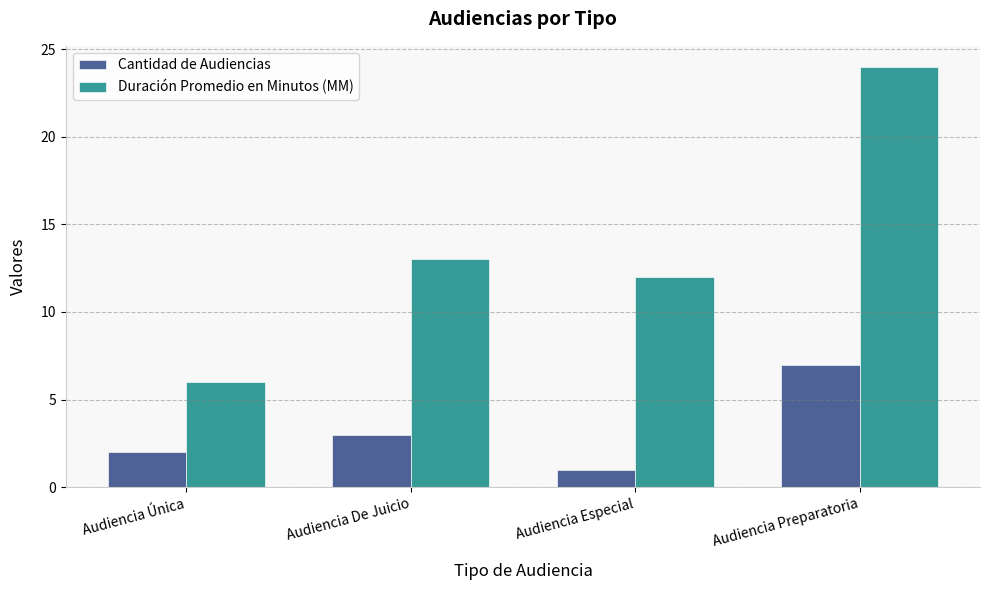

What is the difference between the maximum and minimum values in the Cantidad de Audiencias series?

6